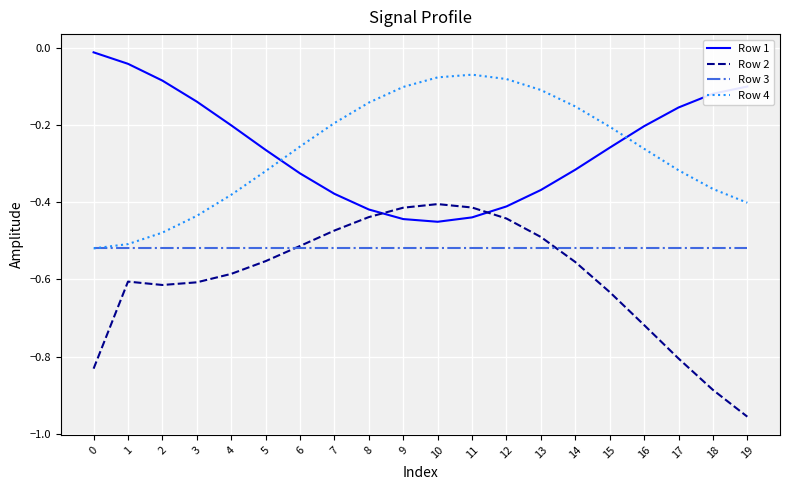

True or false: Row 3 and Row 2 cross at least once.

True